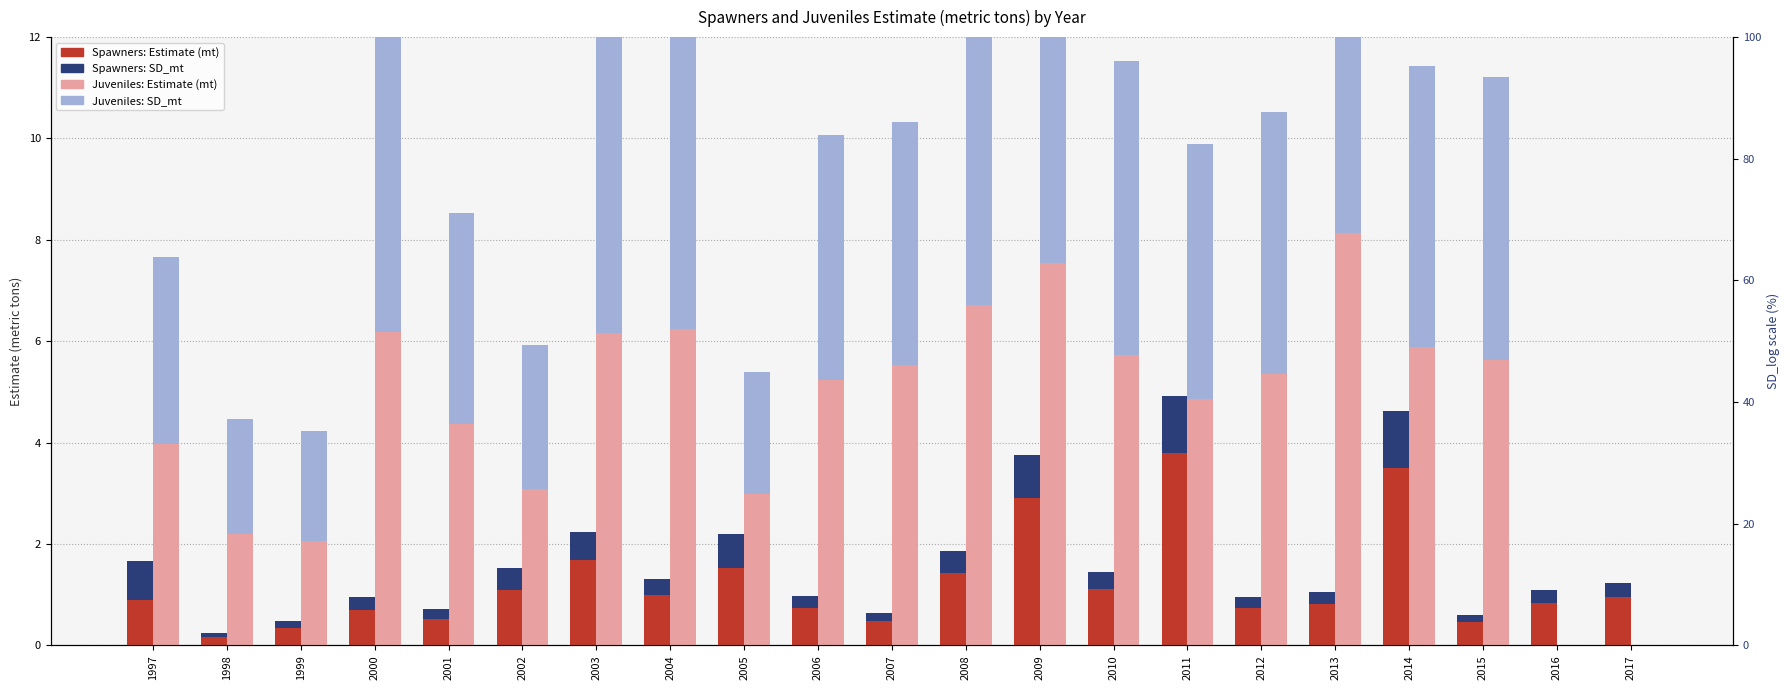

What is the value of the Spawners: SD_mt bar at the 10th from the left?

0.2